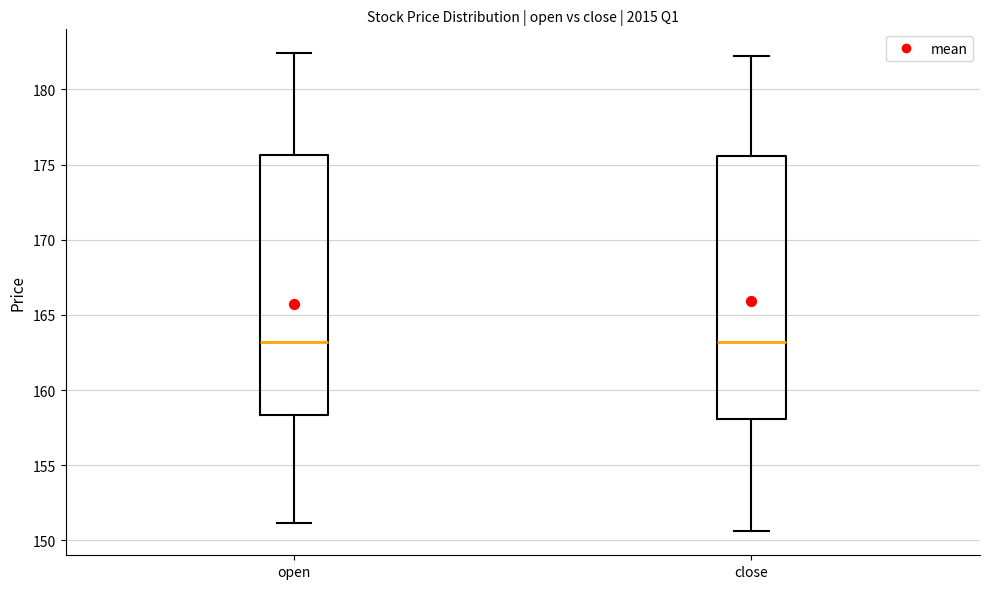

Where is the lower edge of the box for close on the y-axis? The values are not printed on the chart, so give them approximately, as read against the axis.

158.0